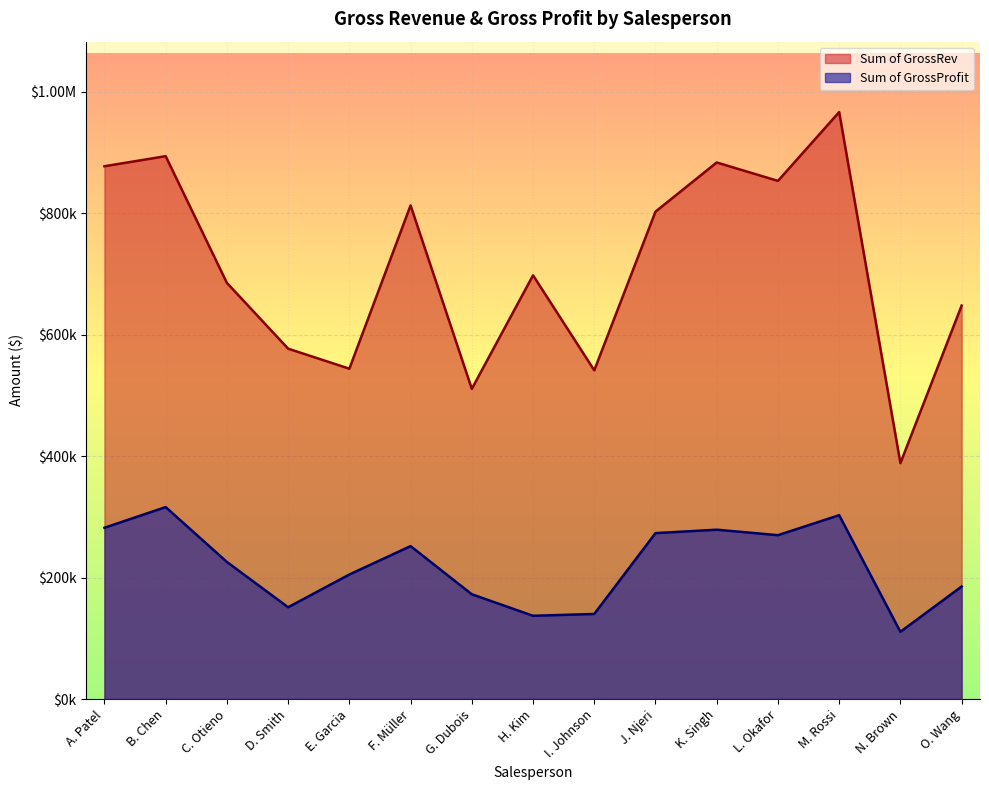

True or false: Sum of GrossProfit and Sum of GrossRev cross at least once.

False